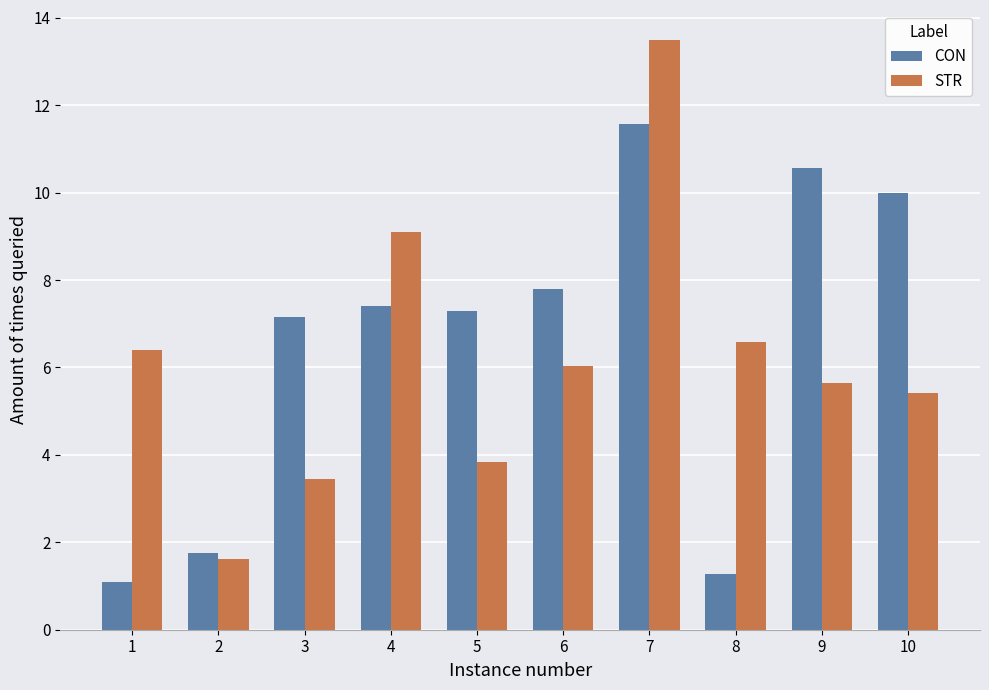

At which label does CON reach its peak?

7